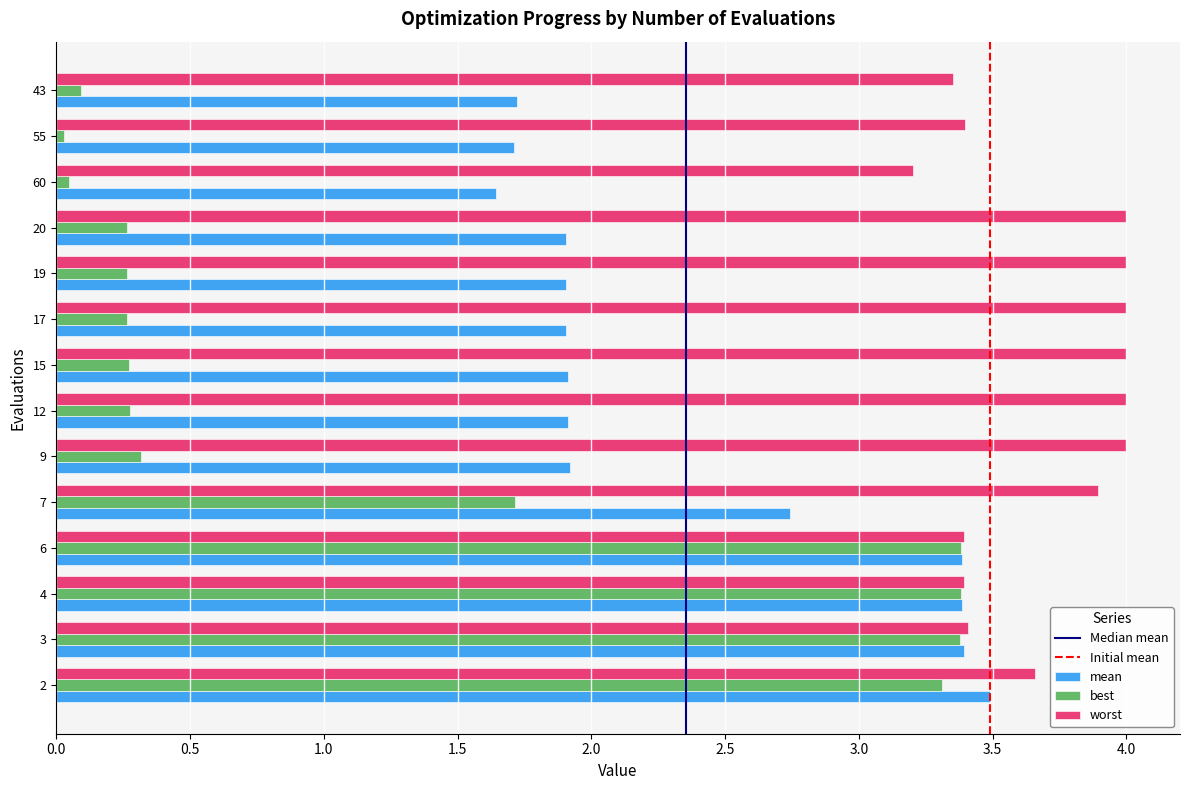

At how many categories does at least one series exceed 2?

14